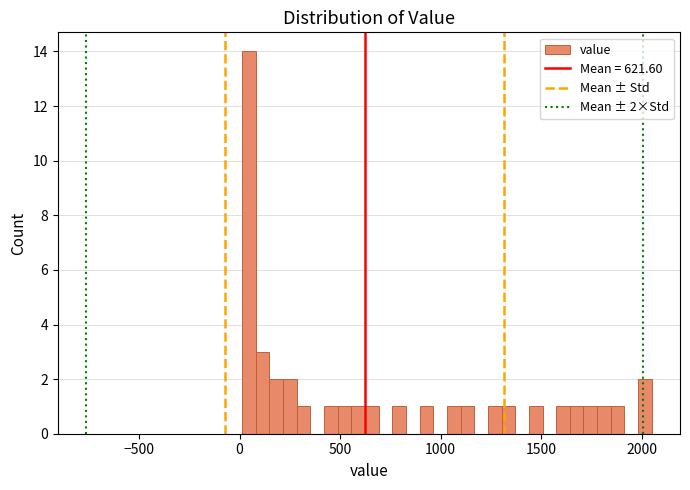

Read against the x-axis, roughly where is the centre of the tallest bar?

50